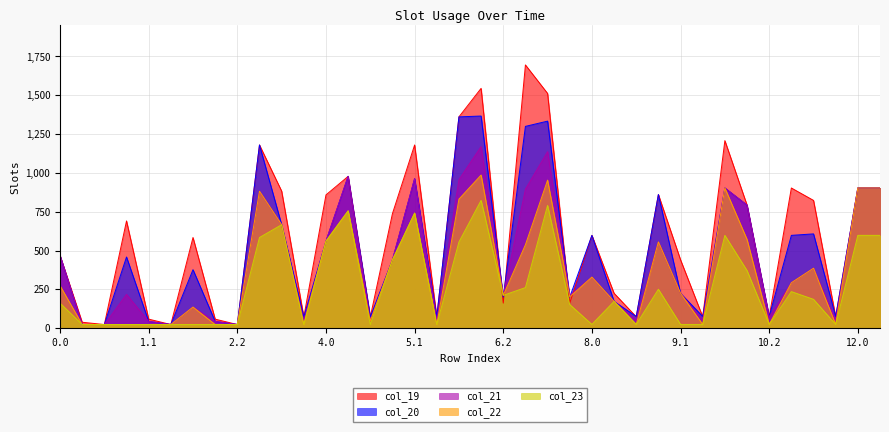

The col_20 series shows 75.5 at 10.2. True or false?

True